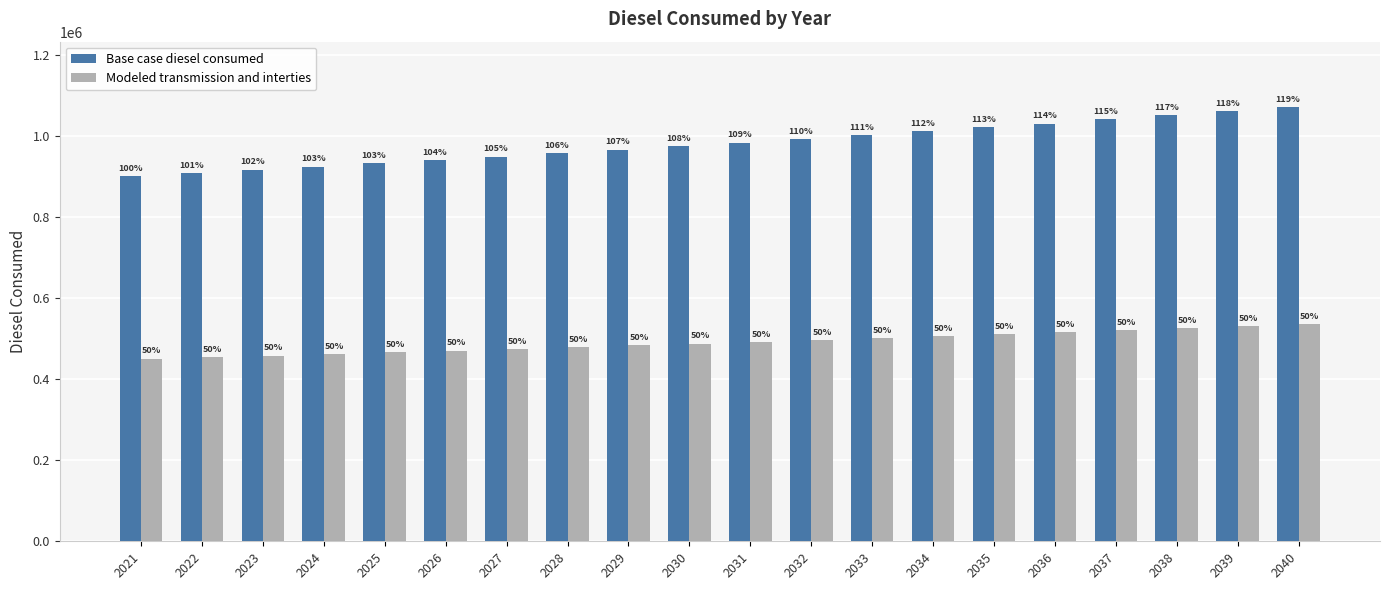

Between 2028 and 2040, which series saw the biggest shift?

Base case diesel consumed